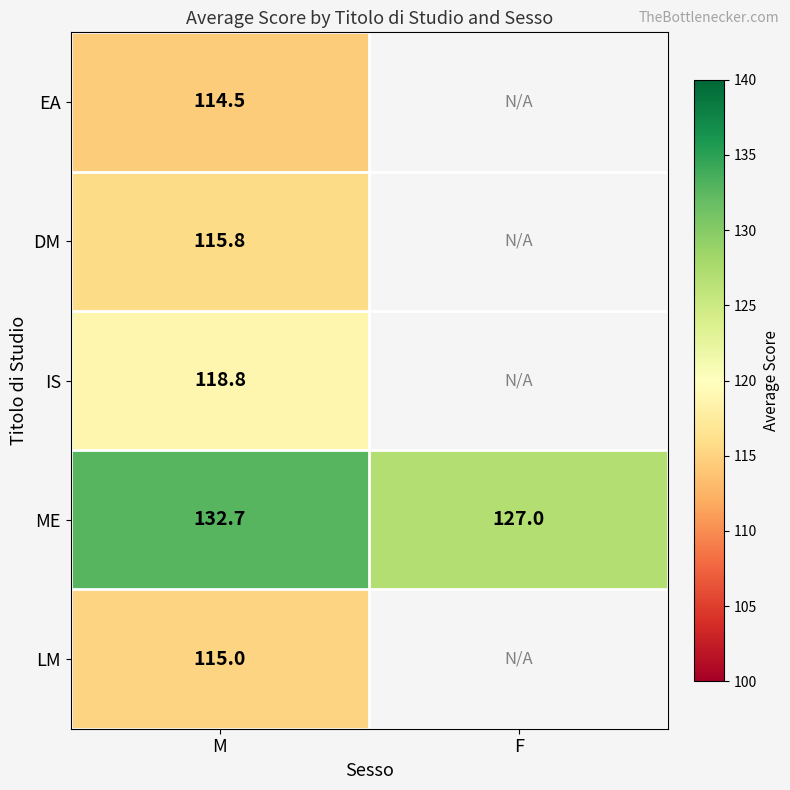

The DM series shows 115.8 at M. True or false?

True